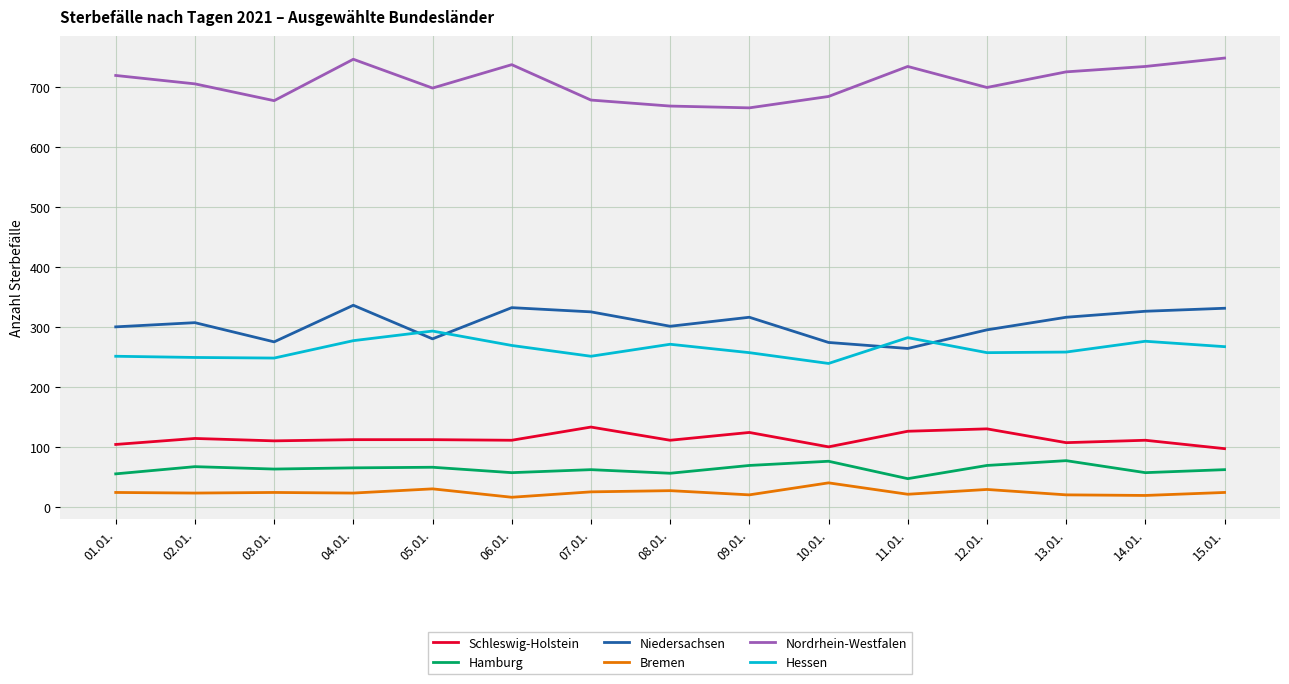

Which series has the largest range (max minus min)?

Nordrhein-Westfalen